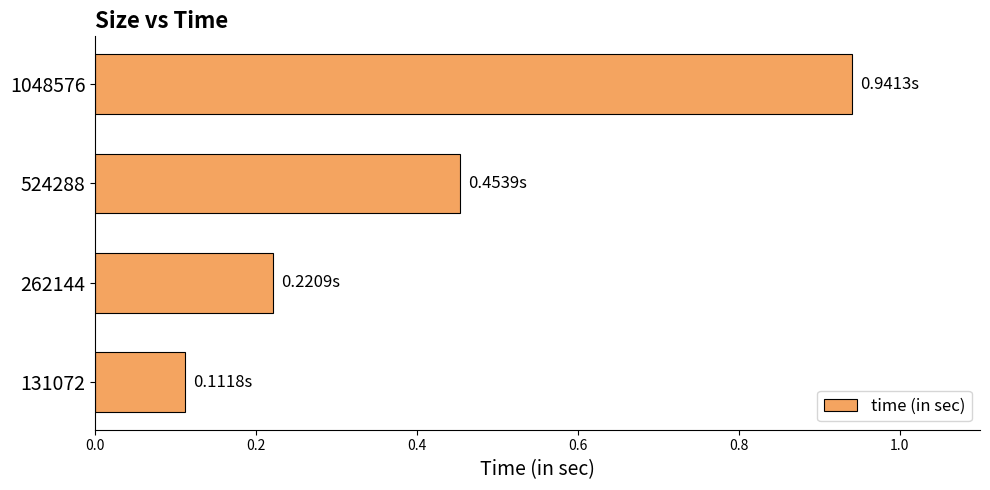

What is the sum of the values at 131072 and 262144?

0.3